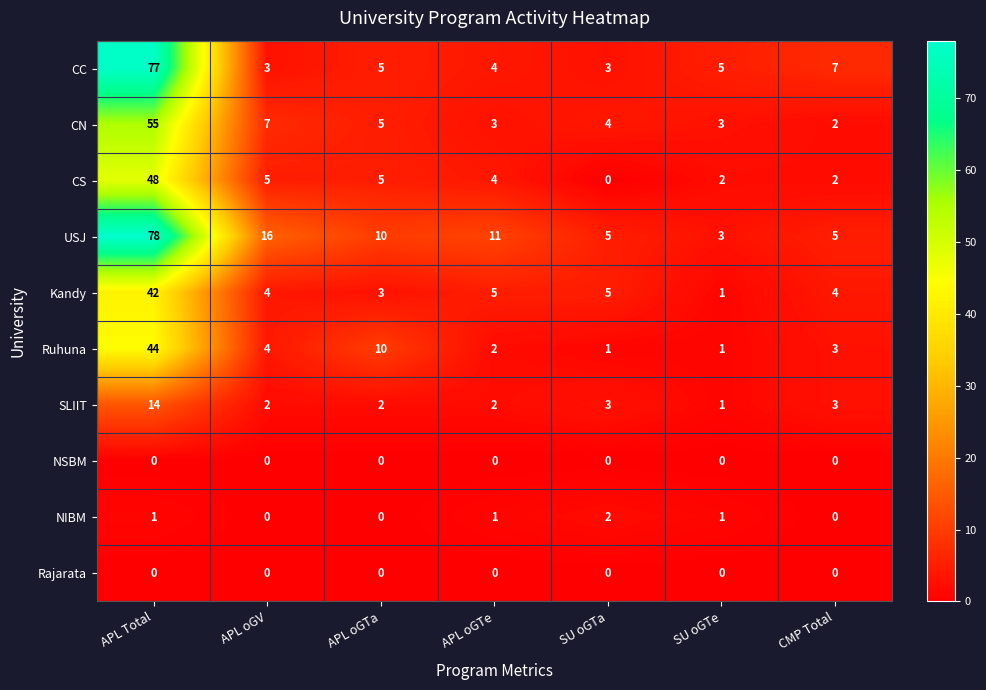

Which category has the lowest value in the CS series?

SU oGTa